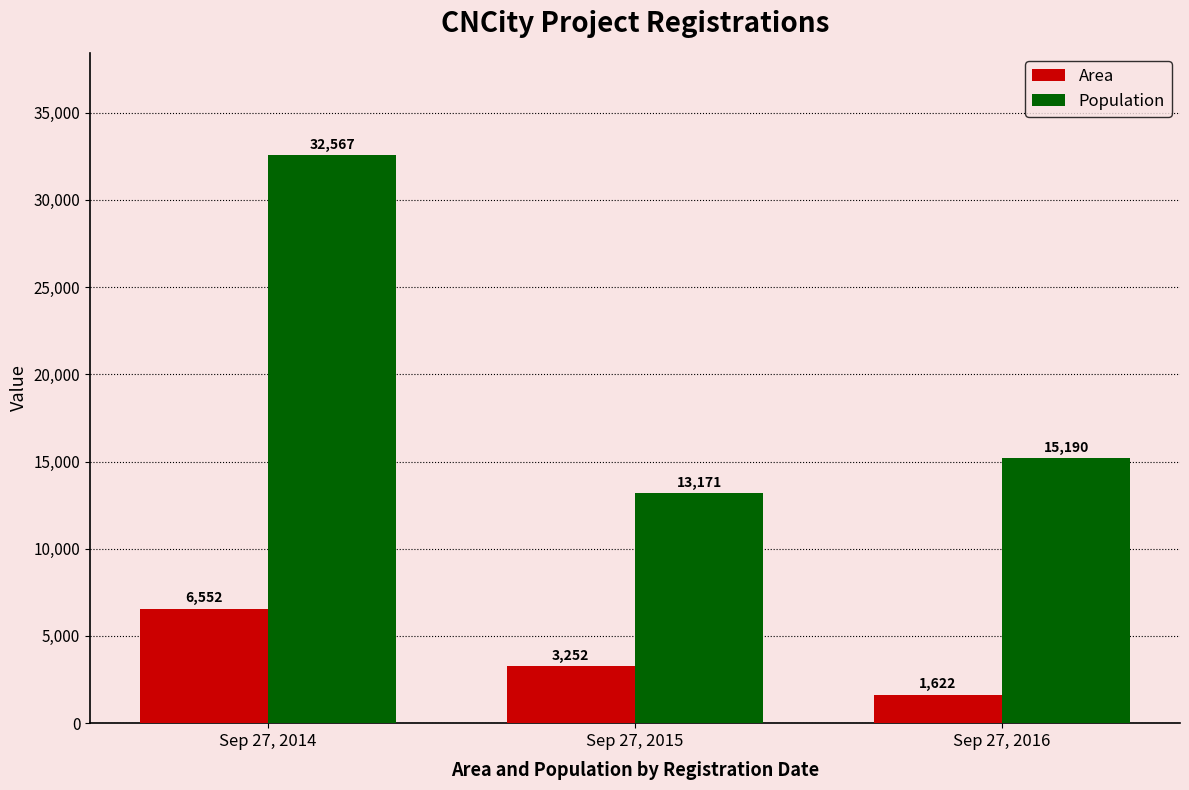

How many values in the Population series are below 15190?

1